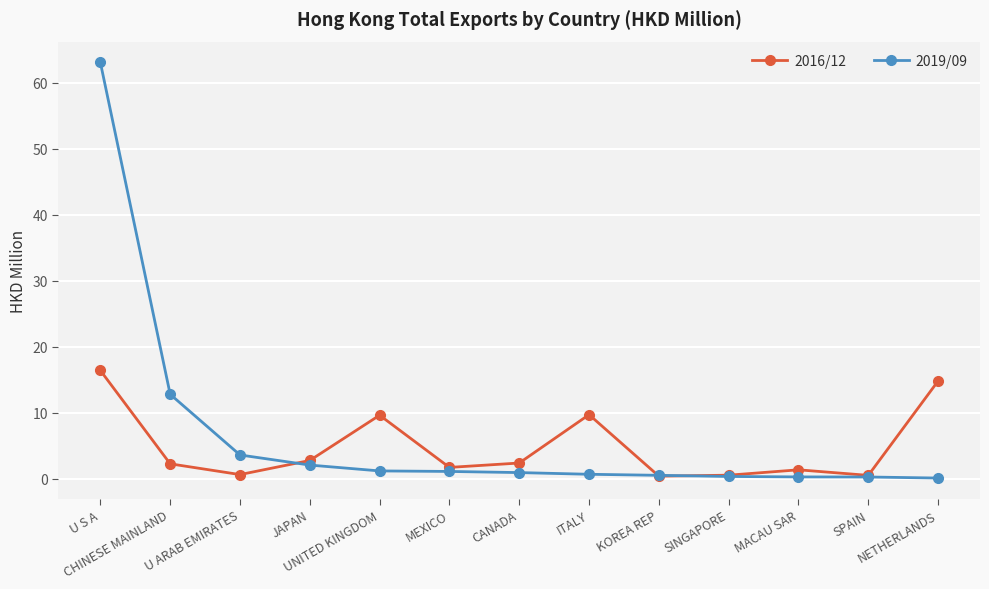

Is the value of 2019/09 at CANADA greater than the value of 2016/12 at CANADA?

No